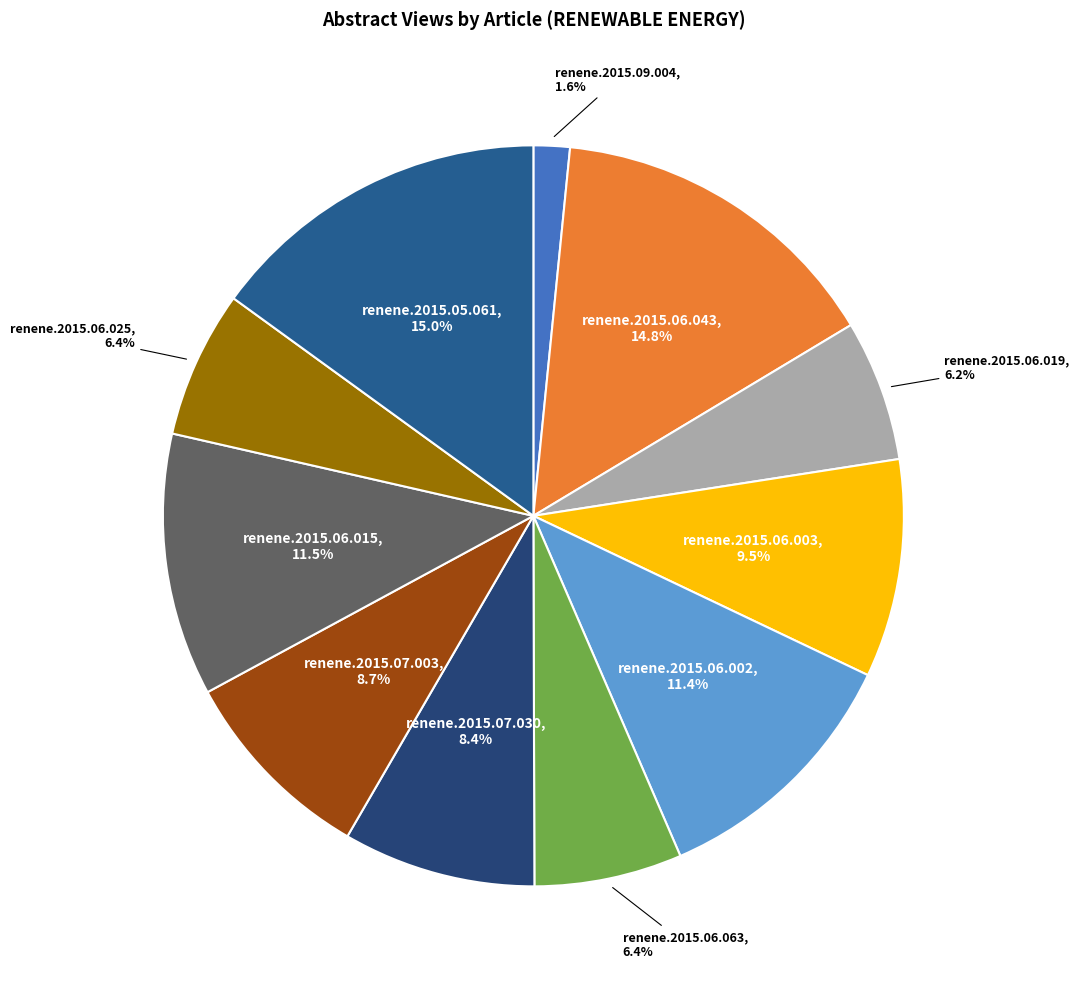

Is the sum of renene.2015.06.015 and renene.2015.07.003 greater than half?

No